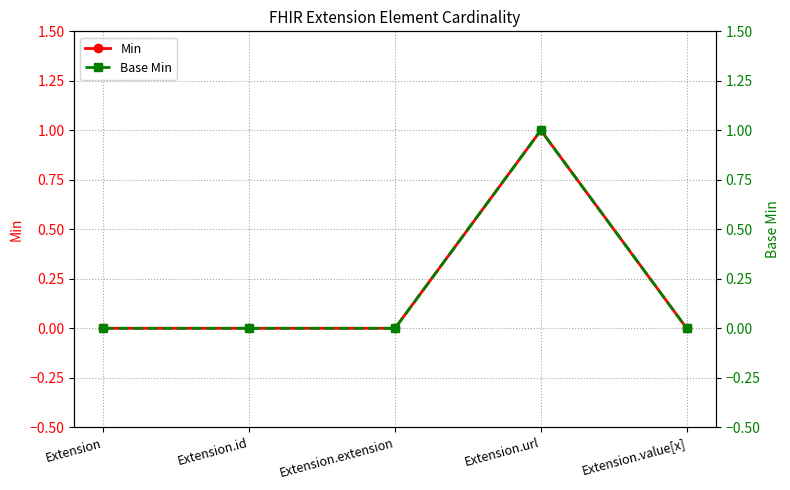

What are all the series names shown in the legend?

Min, Base Min